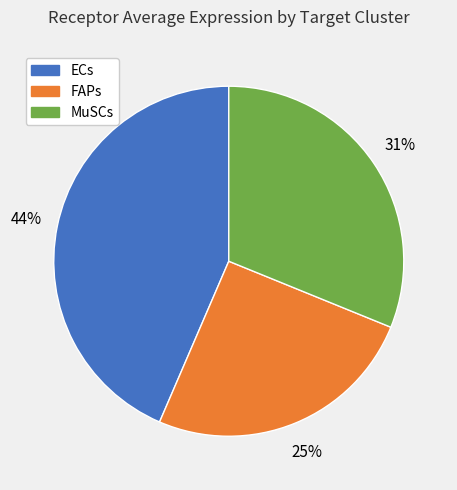

How many segments does this pie chart have?

3